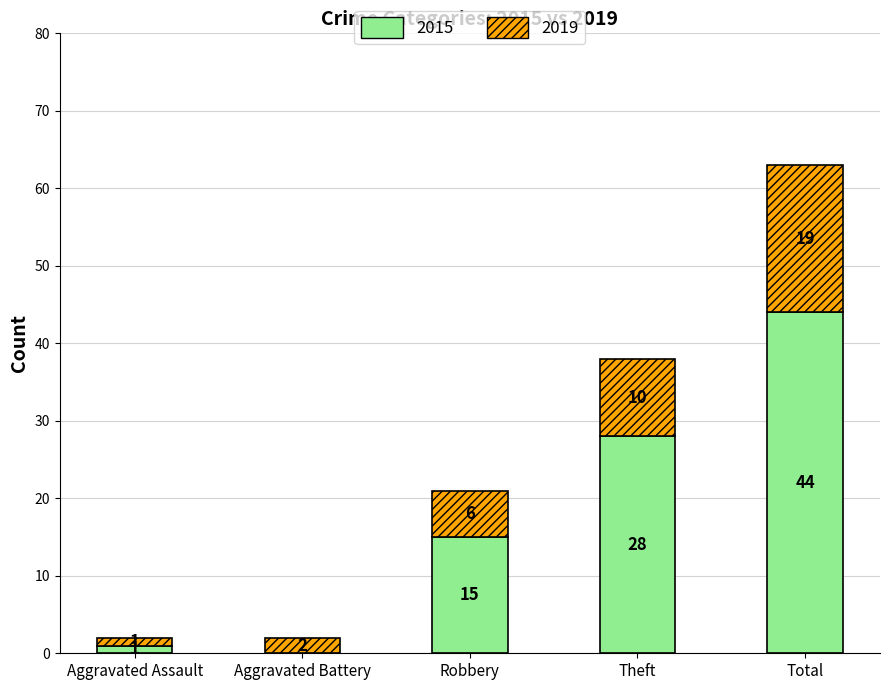

What is the sum of all 2015 values?

88